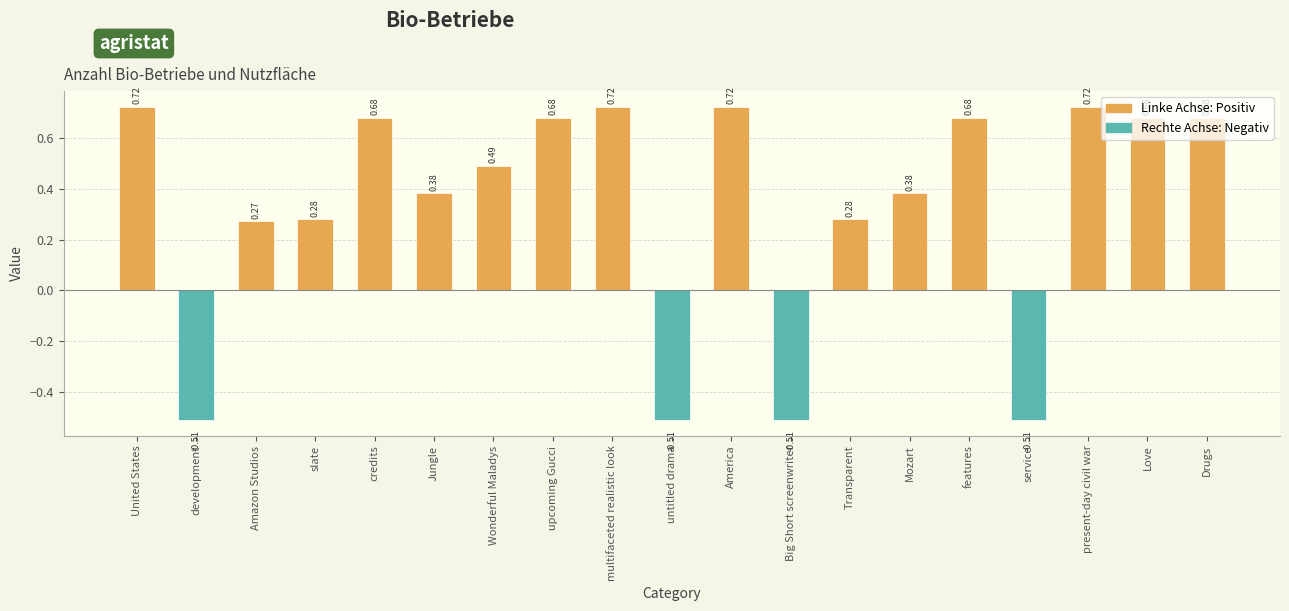

Where is the data nearest to the value 0?

Amazon Studios